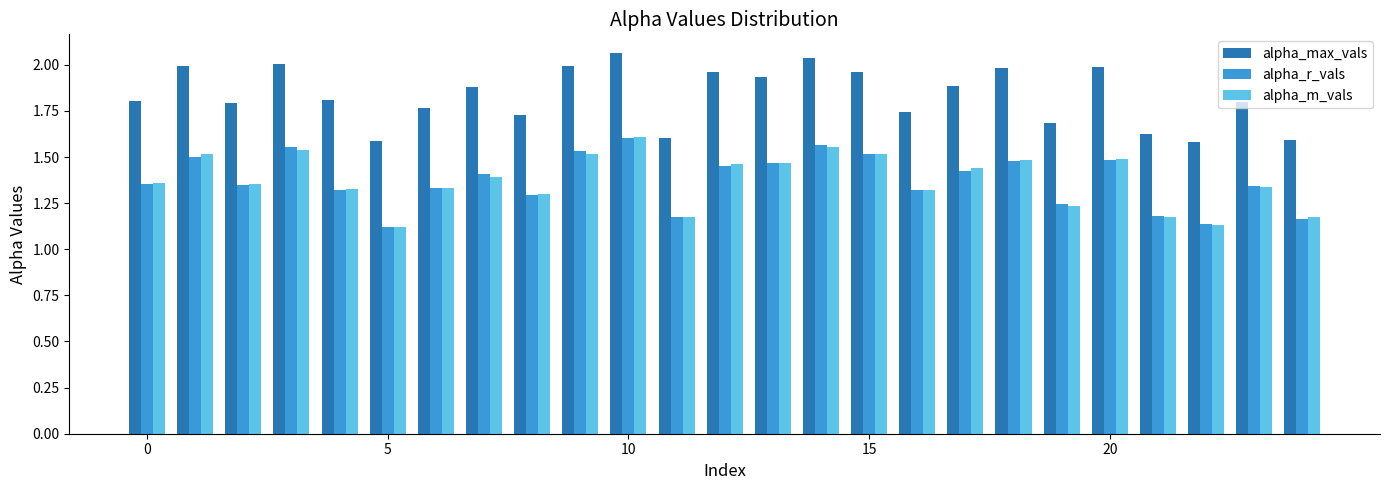

What is the difference between the maximum and minimum values in the alpha_max_vals series?

0.5